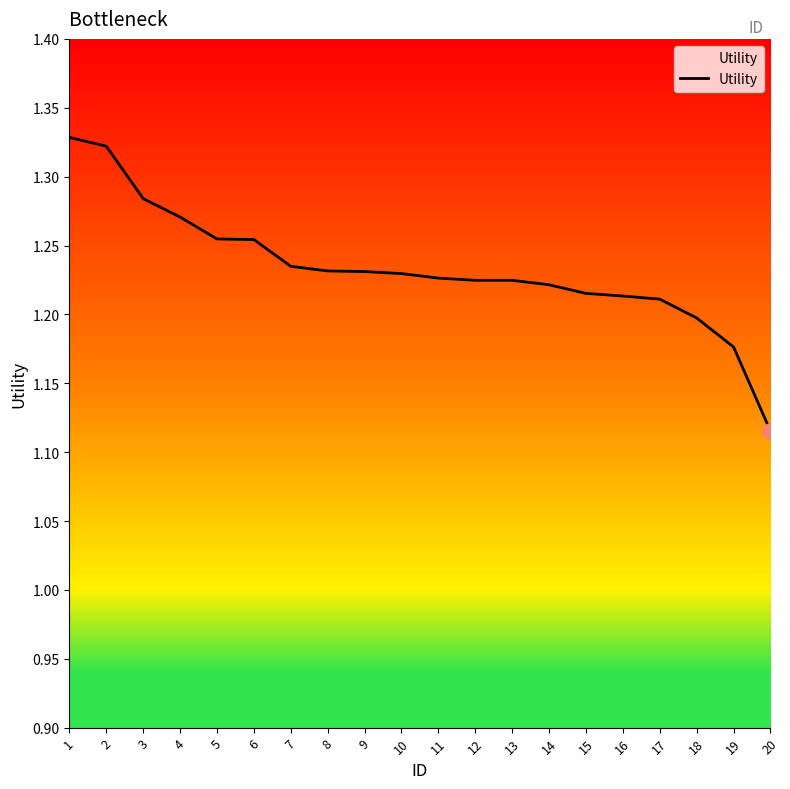

Approximately how many times larger is the value at 9 compared to 17?

1.0